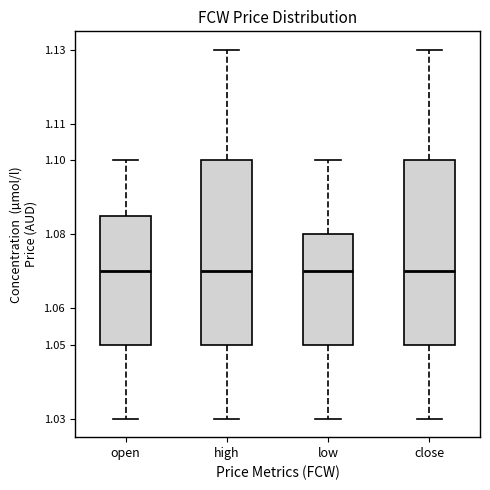

Reading left to right, read every box against the y-axis: the position of its median line, the range the box covers, and the ends of its whiskers. The values are not printed on the chart, so give them approximately, as read against the axis.

open: median 1.070, box 1.050 to 1.085, whiskers 1.030 to 1.100
high: median 1.070, box 1.050 to 1.100, whiskers 1.030 to 1.130
low: median 1.070, box 1.050 to 1.080, whiskers 1.030 to 1.100
close: median 1.070, box 1.050 to 1.100, whiskers 1.030 to 1.130